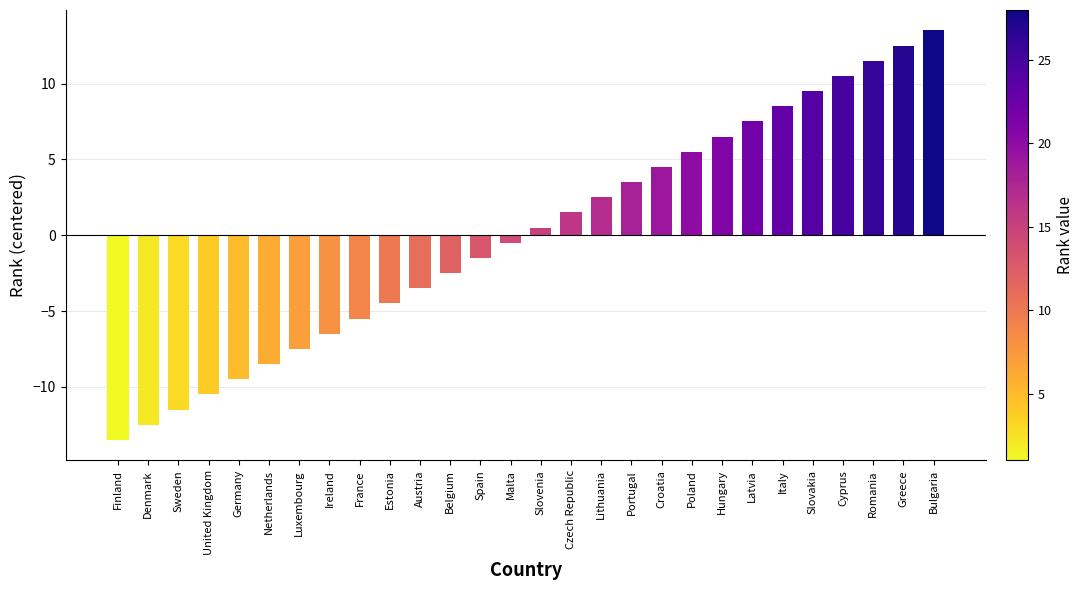

Reading left to right, transcribe all the data shown in this chart.

-13.5	-12.5	-11.5	-10.5	-9.5	-8.5	-7.5	-6.5	-5.5	-4.5	-3.5	-2.5	-1.5	-0.5	0.5	1.5	2.5	3.5	4.5	5.5	6.5	7.5	8.5	9.5	10.5	11.5	12.5	13.5